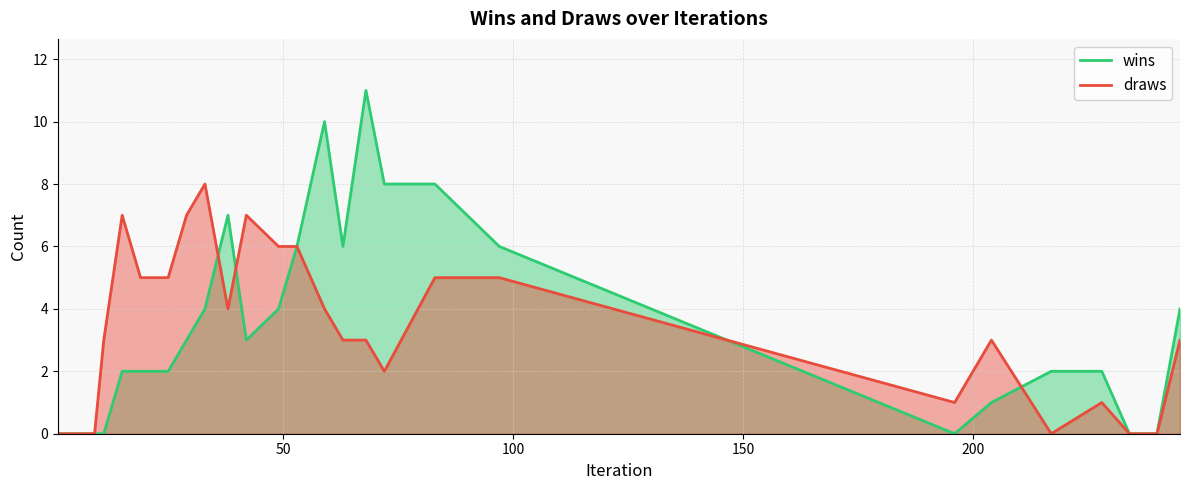

How many intersections are there between wins and draws?

4